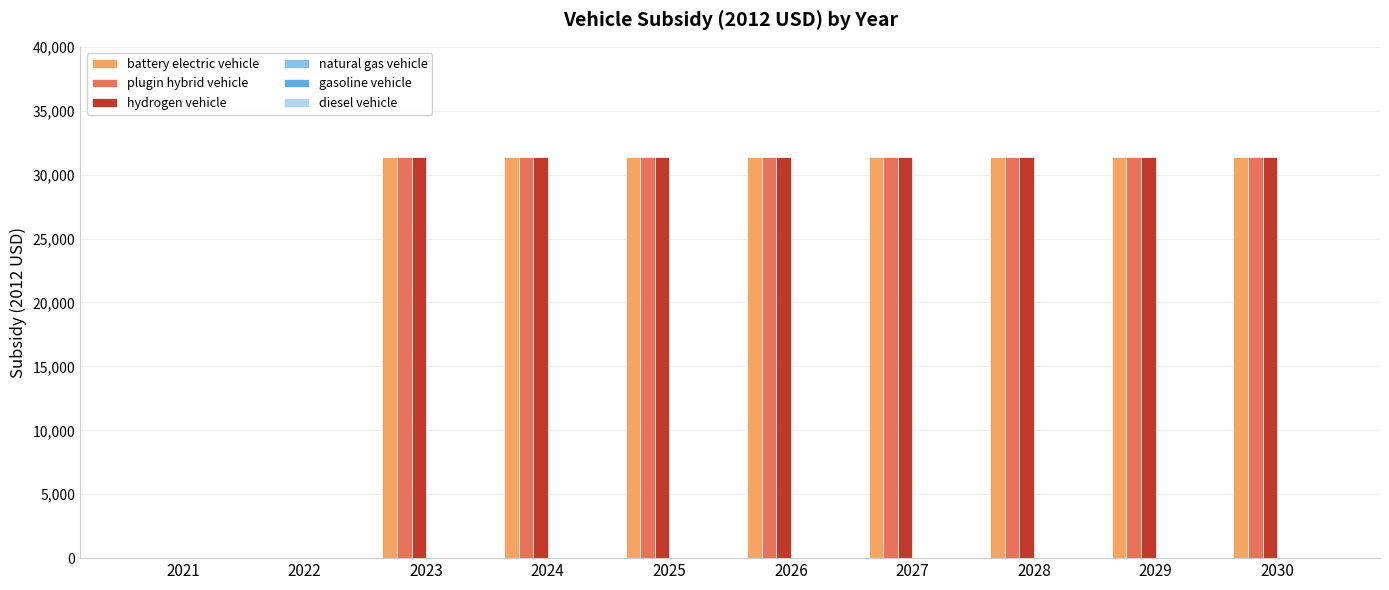

What is the total value across all series at 2023?

94200